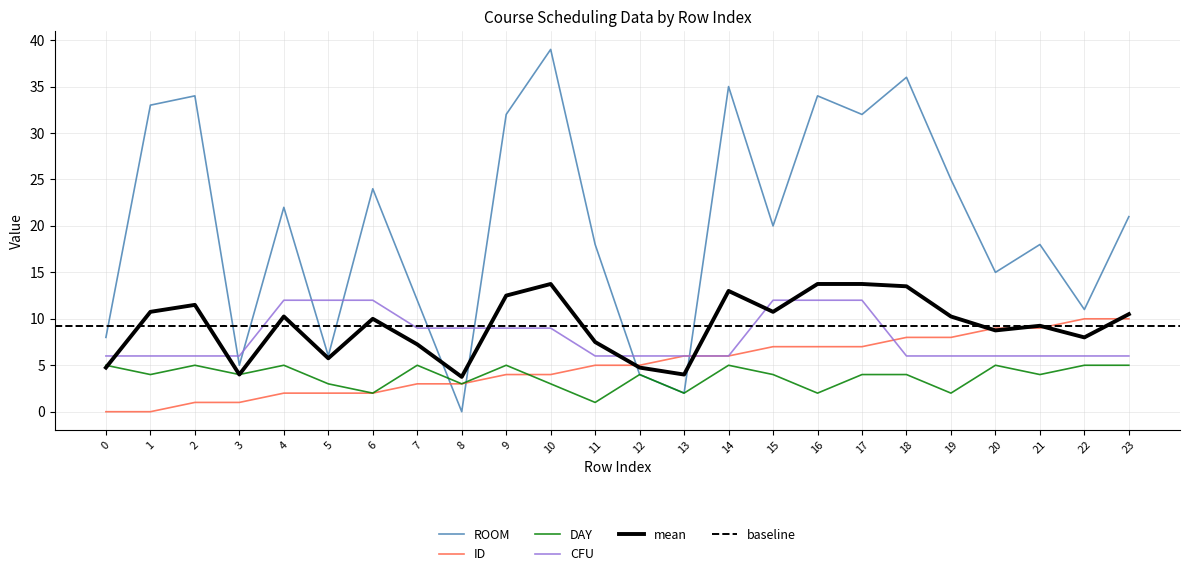

How many DAY values are between 3 and 5?

19